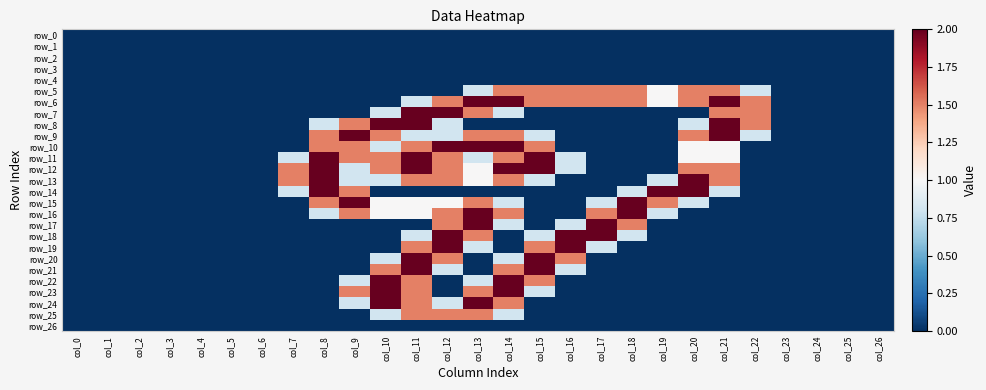

True or false: row_20 has a value of 0.0 at col_19.

True